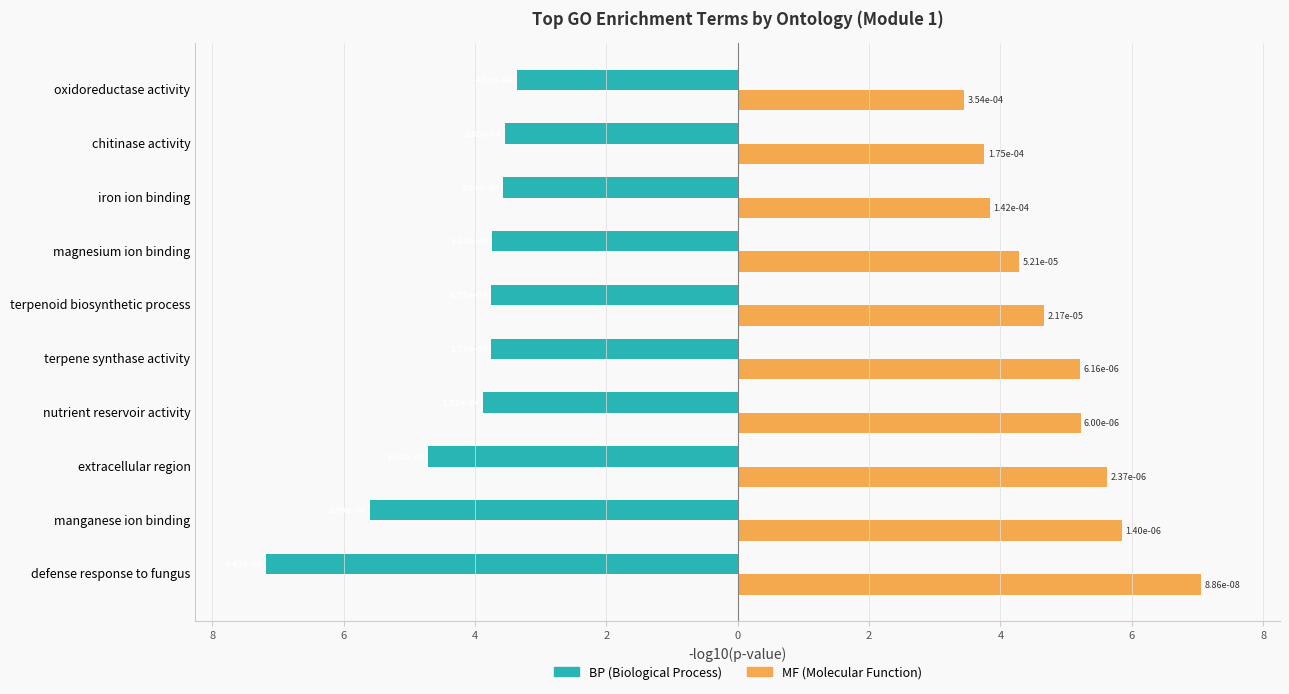

How many distinct data groups are displayed?

2